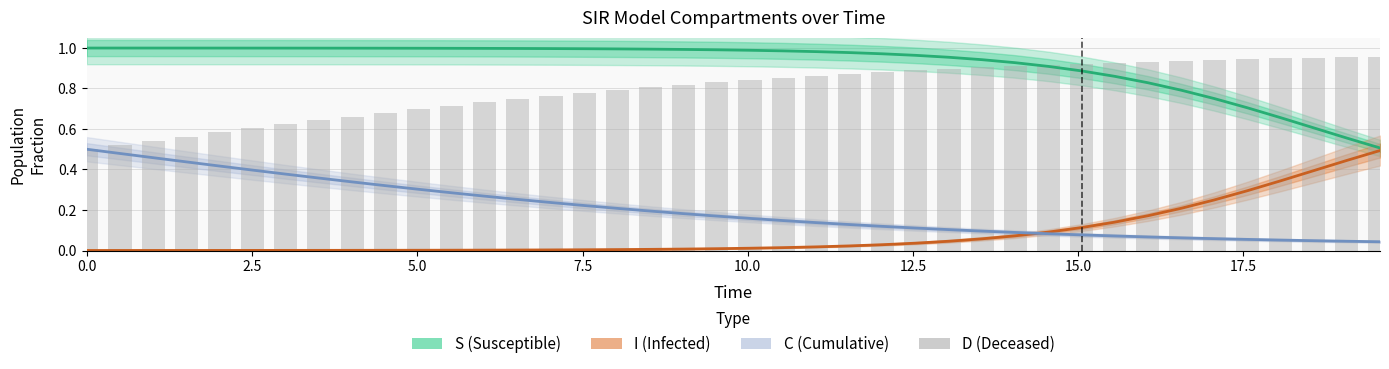

Are the bars grouped side by side (vs. stacked)?

Yes